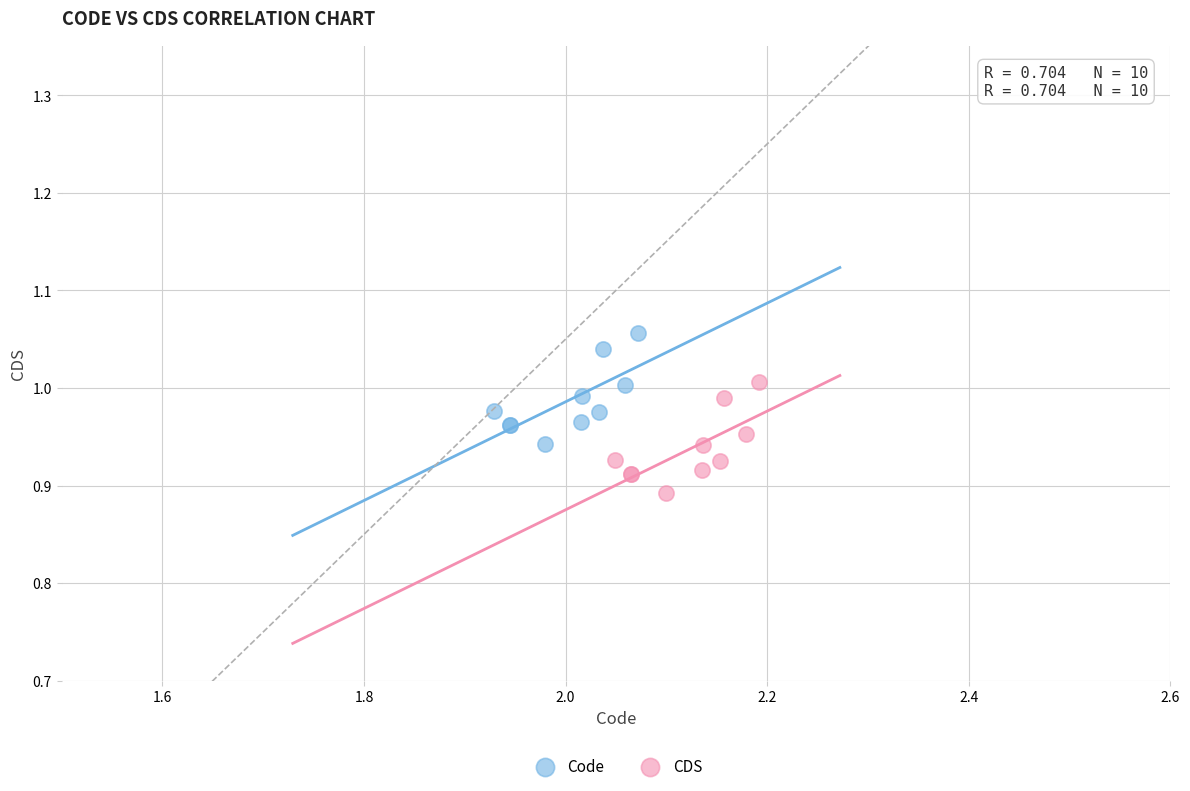

Which series reaches the minimum Y coordinate?

CDS